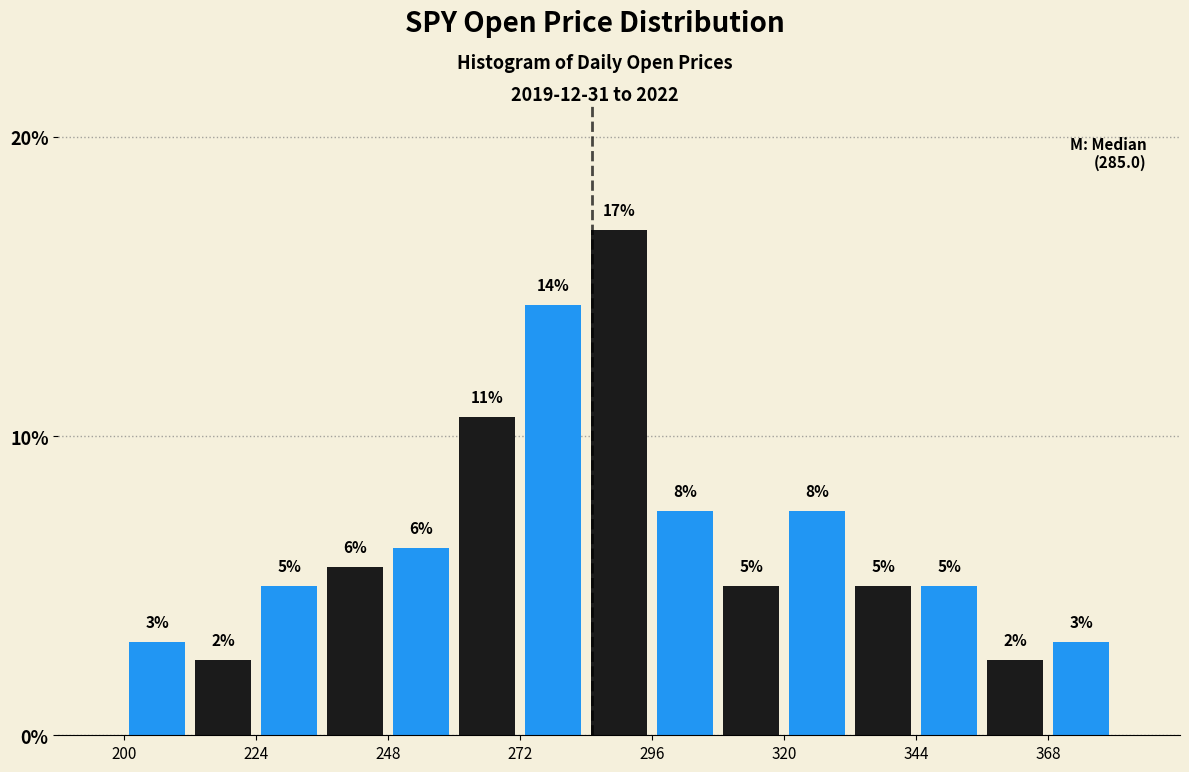

Around what value on the x-axis is the tallest bar? Give the approximate position of its centre, as read against the axis.

290